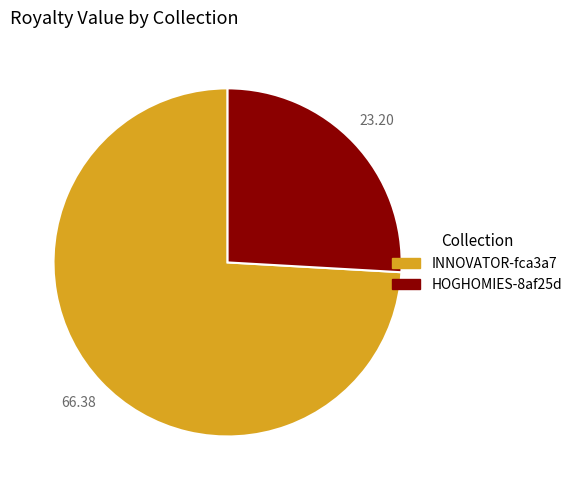

Which slice represents more than half of the pie?

INNOVATOR-fca3a7